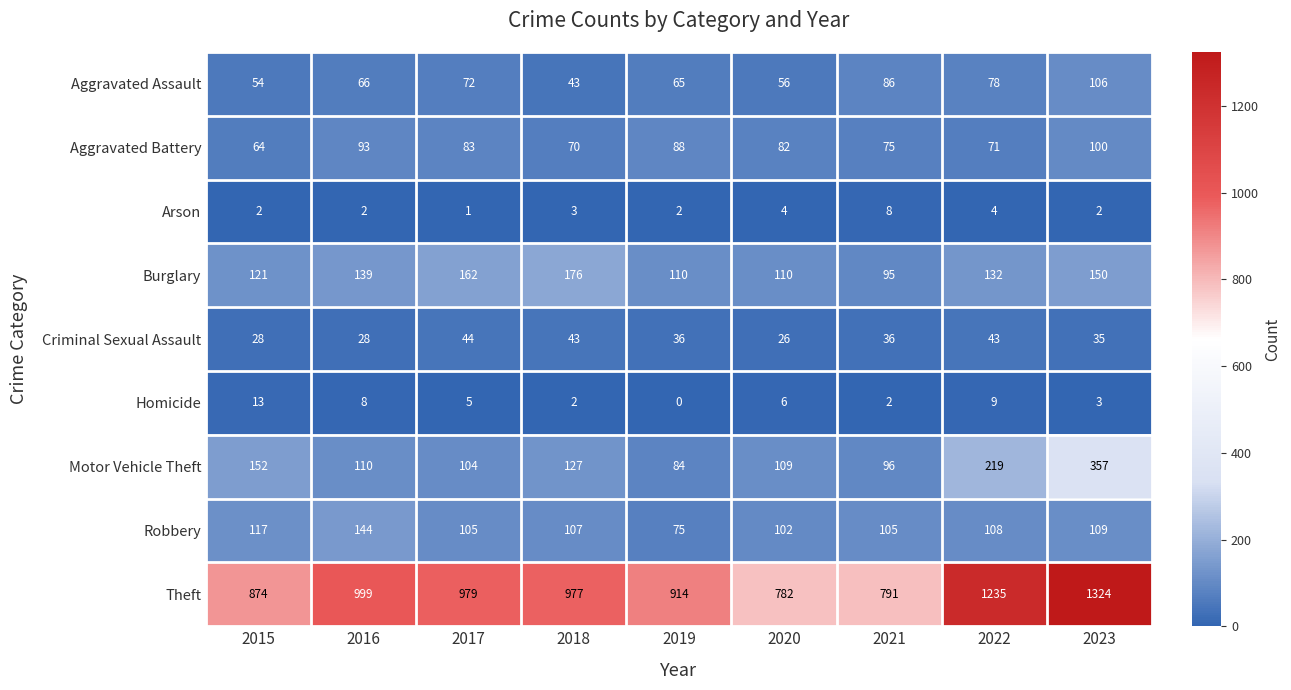

Which series changed the most between 2016 and 2021?

Theft